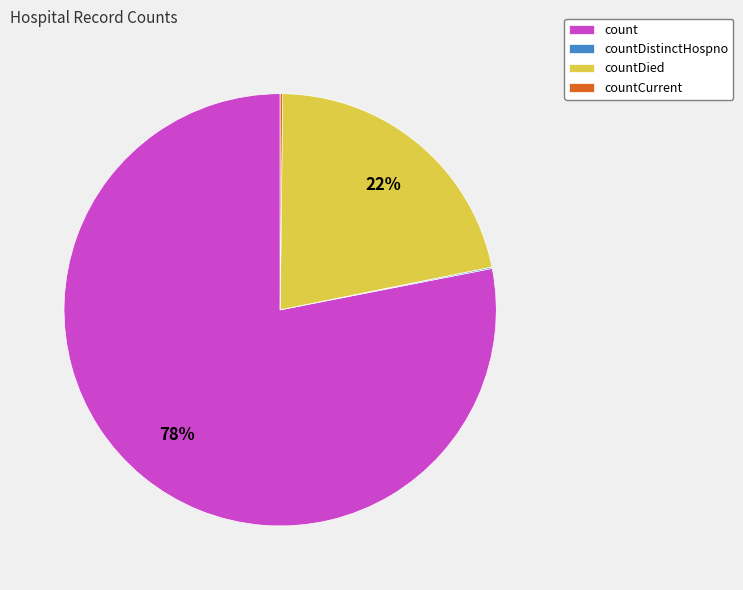

Is there any slice that represents more than half of the pie?

Yes